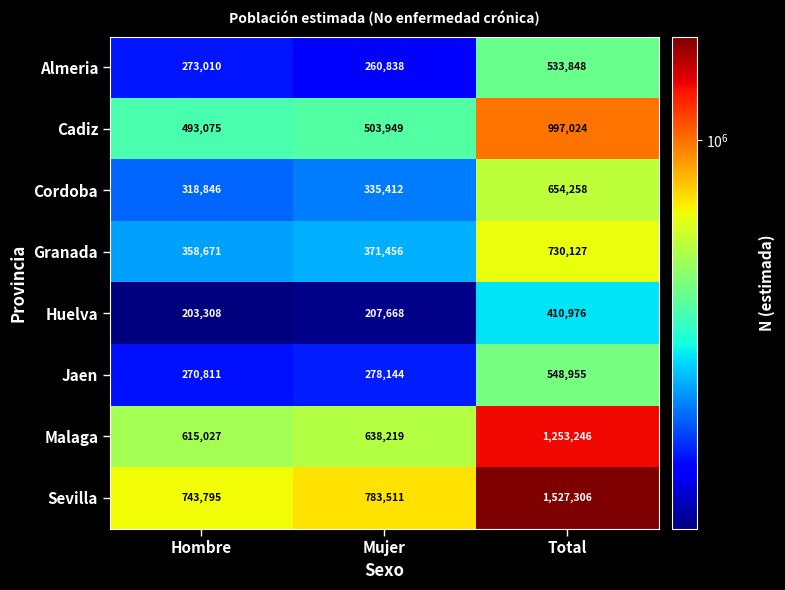

Reading left to right, extract all data points from this chart.

Almeria: 273010	260838	533848
Cadiz: 493075	503949	997024
Cordoba: 318846	335412	654258
Granada: 358671	371456	730127
Huelva: 203308	207668	410976
Jaen: 270811	278144	548955
Malaga: 615027	638219	1253246
Sevilla: 743795	783511	1527306